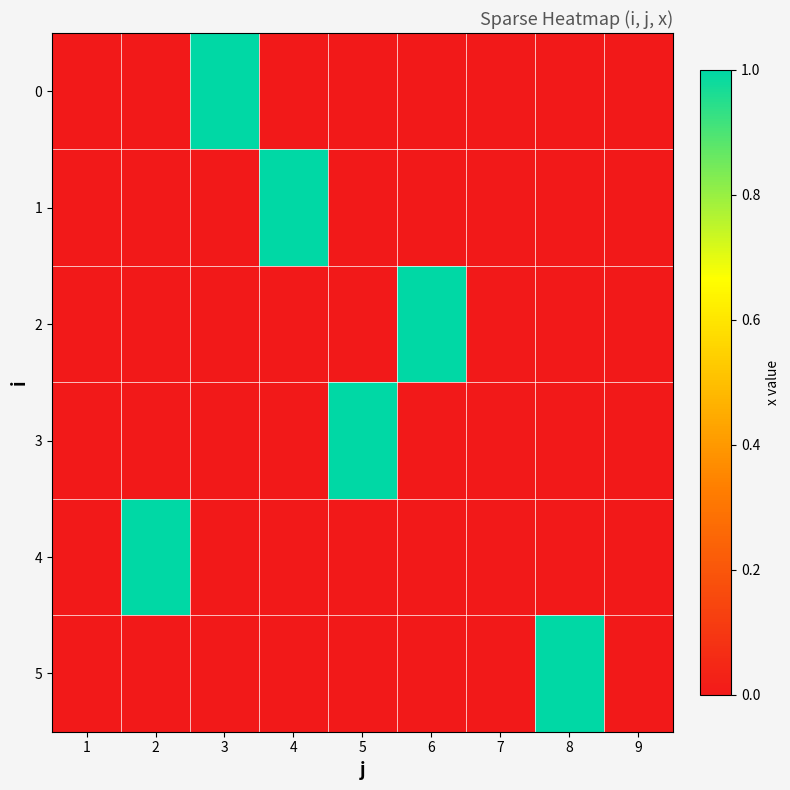

Which series changed the most between 8 and 9?

5